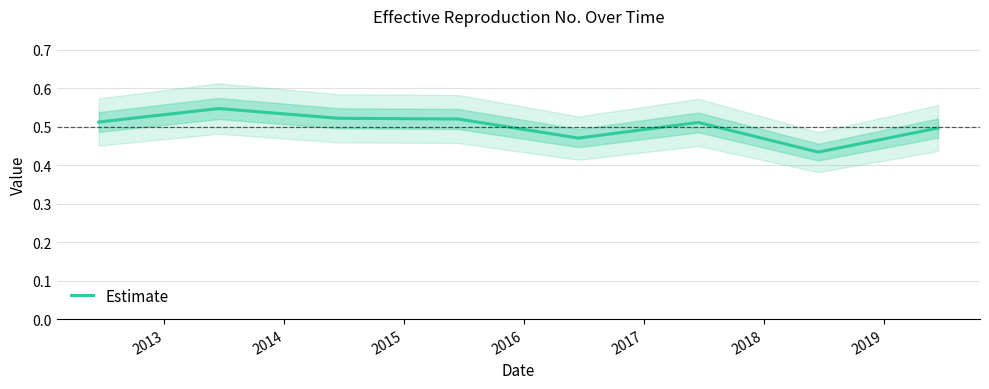

Which category has the lowest value across all series?

2018